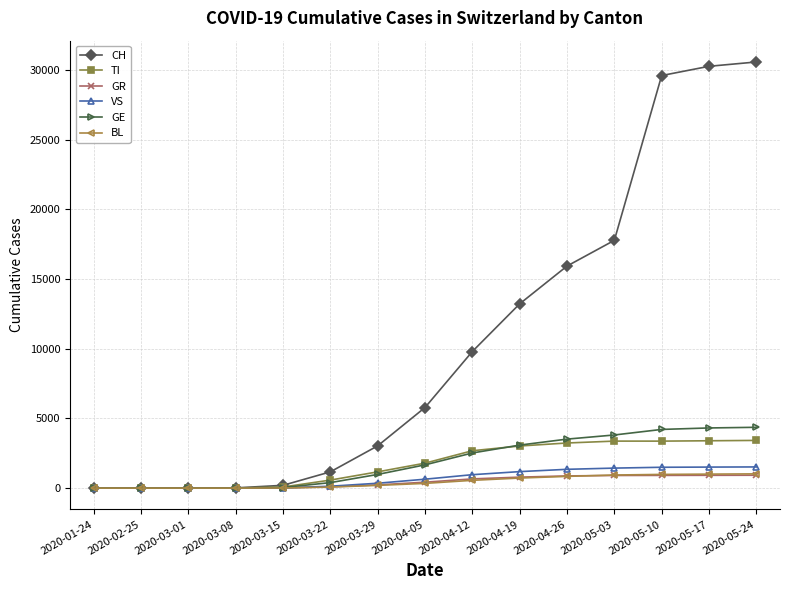

Is it true that VS equals 1345 at 2020-04-26?

True